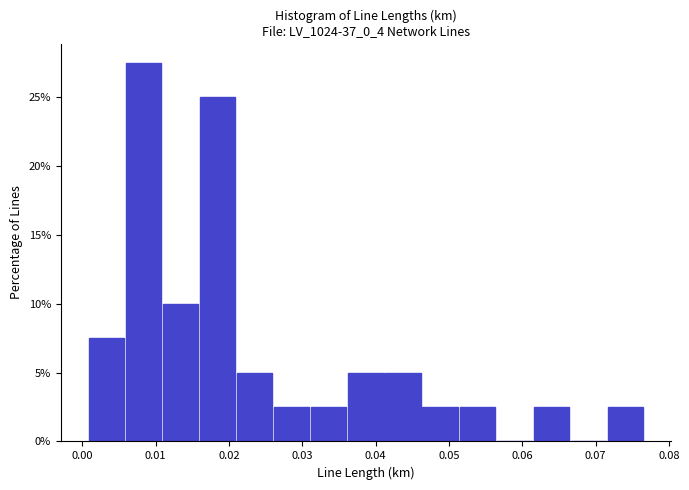

Reading left to right, transcribe this chart: for each bar, give the range it covers on the x-axis and its height. Neither the bar edges nor the heights are printed on the chart, so give them approximately, as read against the axes.

0.001 to 0.006: 7.5
0.006 to 0.011: 27.5
0.011 to 0.016: 10.0
0.016 to 0.021: 25.0
0.021 to 0.026: 5.0
0.026 to 0.031: 2.5
0.031 to 0.036: 2.5
0.036 to 0.041: 5.0
0.041 to 0.046: 5.0
0.046 to 0.051: 2.5
0.051 to 0.056: 2.5
0.056 to 0.062: 0
0.062 to 0.067: 2.5
0.067 to 0.072: 0
0.072 to 0.077: 2.5